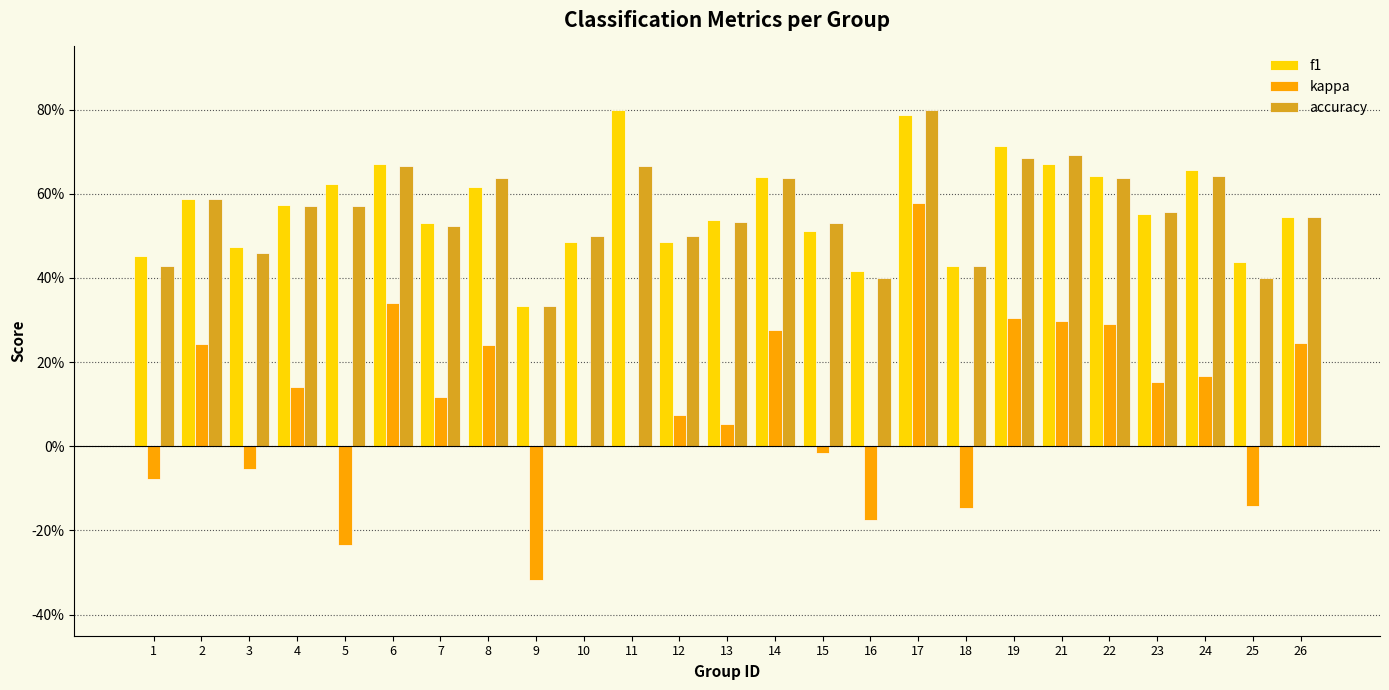

Reading left to right, what are all the values shown in this chart?

f1: 0.5	0.6	0.5	0.6	0.6	0.7	0.5	0.6	0.3	0.5	0.8	0.5	0.5	0.6	0.5	0.4	0.8	0.4	0.7	0.7	0.6	0.6	0.7	0.4	0.5
kappa: -0.1	0.2	-0.1	0.1	-0.2	0.3	0.1	0.2	-0.3	0.0	0.0	0.1	0.1	0.3	-0.0	-0.2	0.6	-0.1	0.3	0.3	0.3	0.2	0.2	-0.1	0.2
accuracy: 0.4	0.6	0.5	0.6	0.6	0.7	0.5	0.6	0.3	0.5	0.7	0.5	0.5	0.6	0.5	0.4	0.8	0.4	0.7	0.7	0.6	0.6	0.6	0.4	0.5